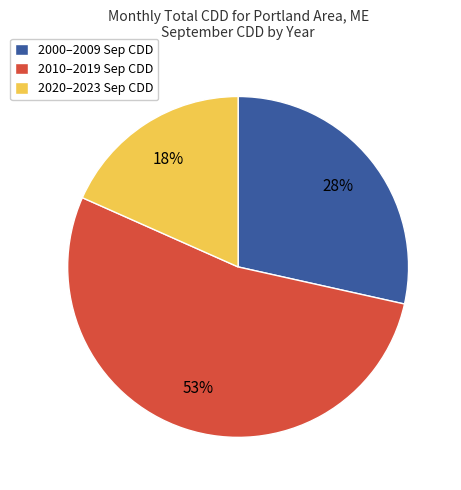

Between 2000–2009 Sep CDD and 2020–2023 Sep CDD, which is larger?

2000–2009 Sep CDD